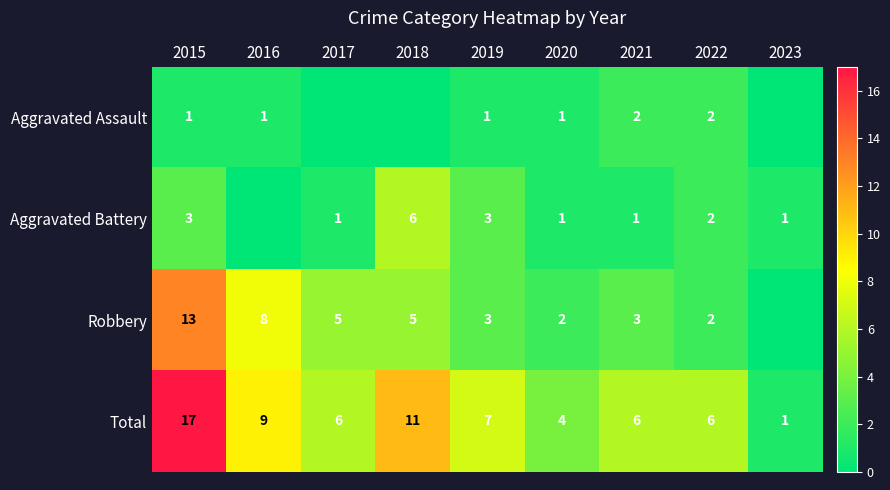

Is the value of Aggravated Assault at 2020 greater than the value of Aggravated Battery at 2022?

No